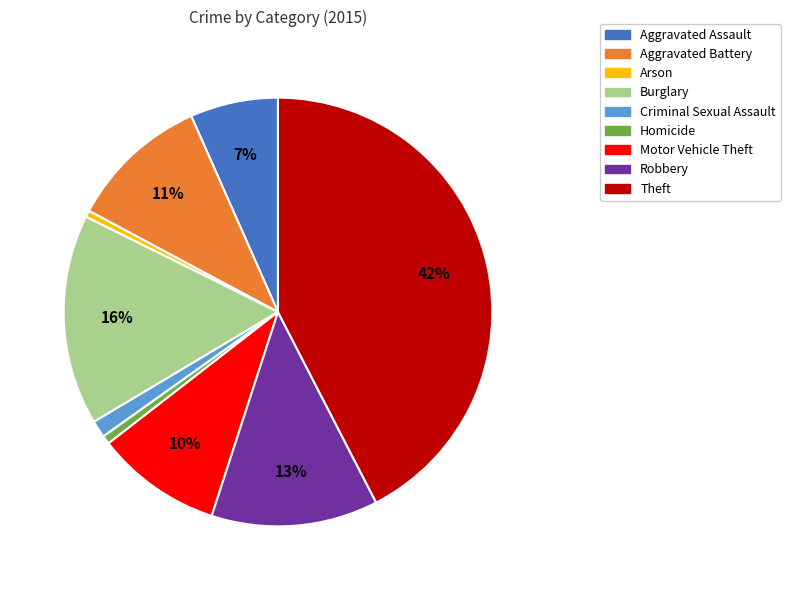

How many segments does this pie chart have?

9